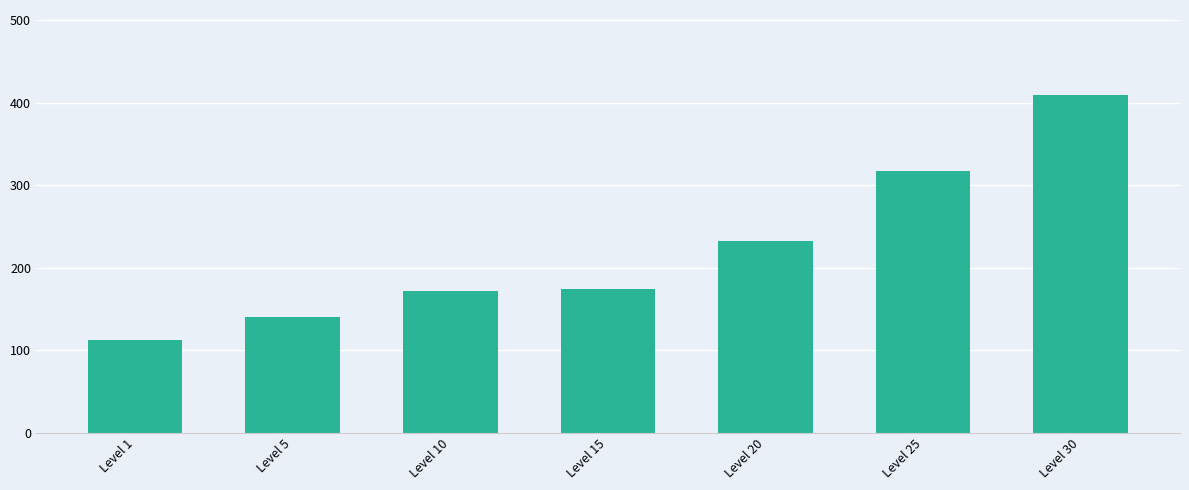

The value at Level 5 is 140. True or false?

True